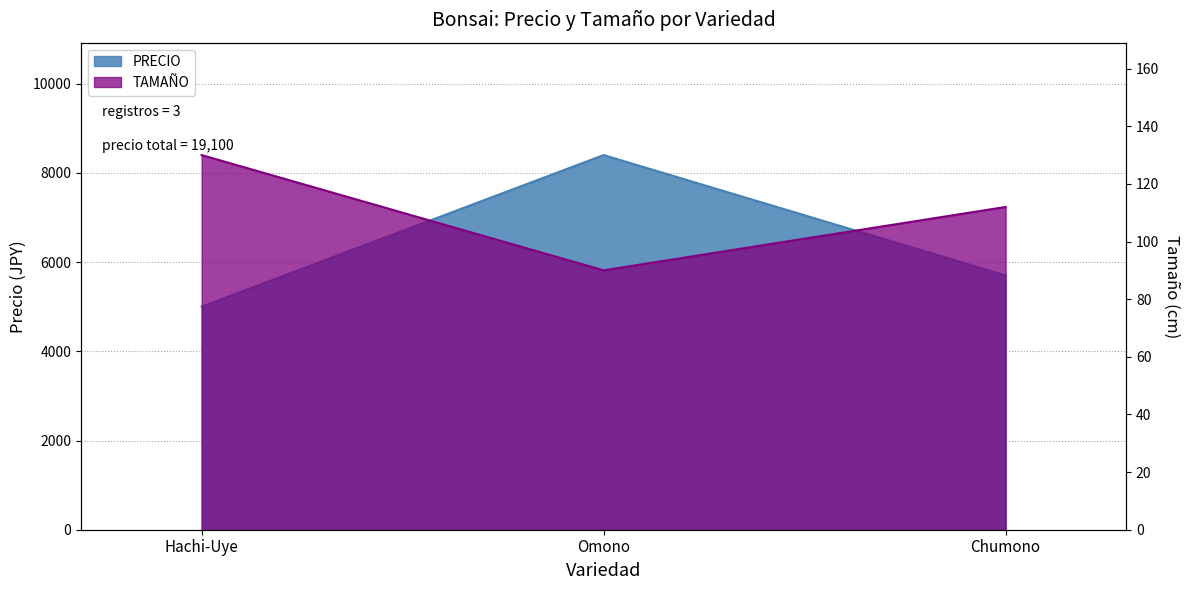

Reading right to left, list all the values displayed in this chart.

PRECIO: 5700	8400	5000
TAMAÑO: 112	90	130